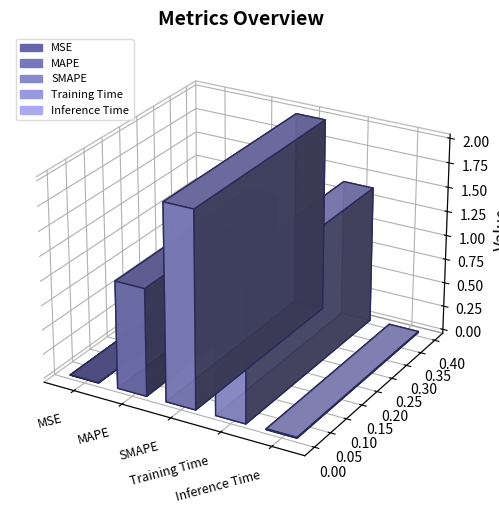

How many series are shown in this chart?

1